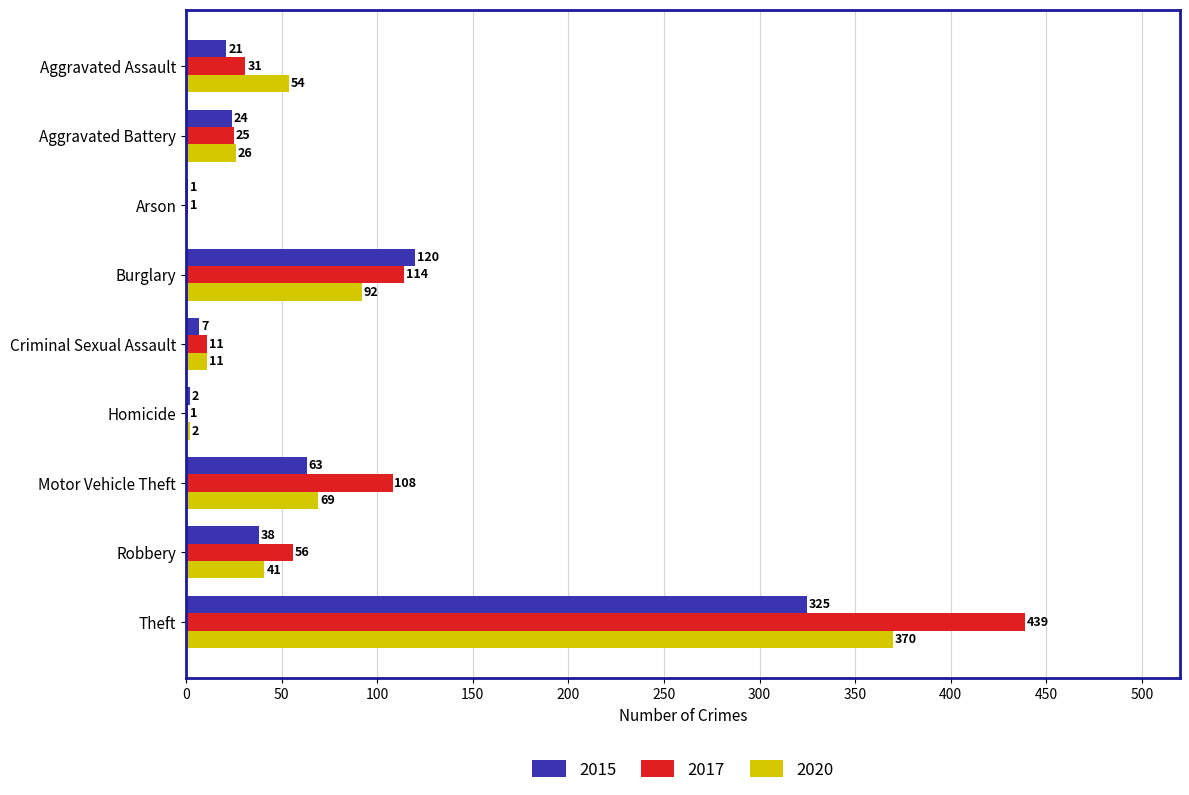

At which category is the sum across all series the highest?

Theft